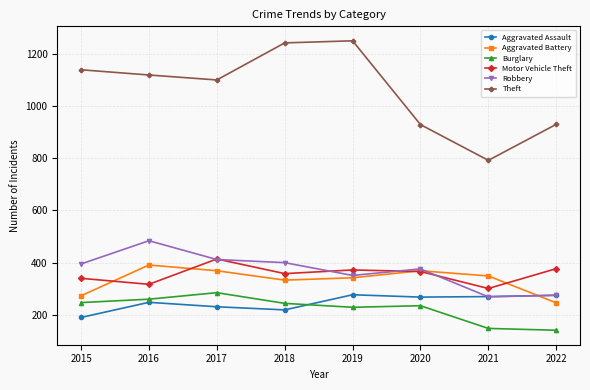

Where does the Aggravated Battery series first go above 349?

2016